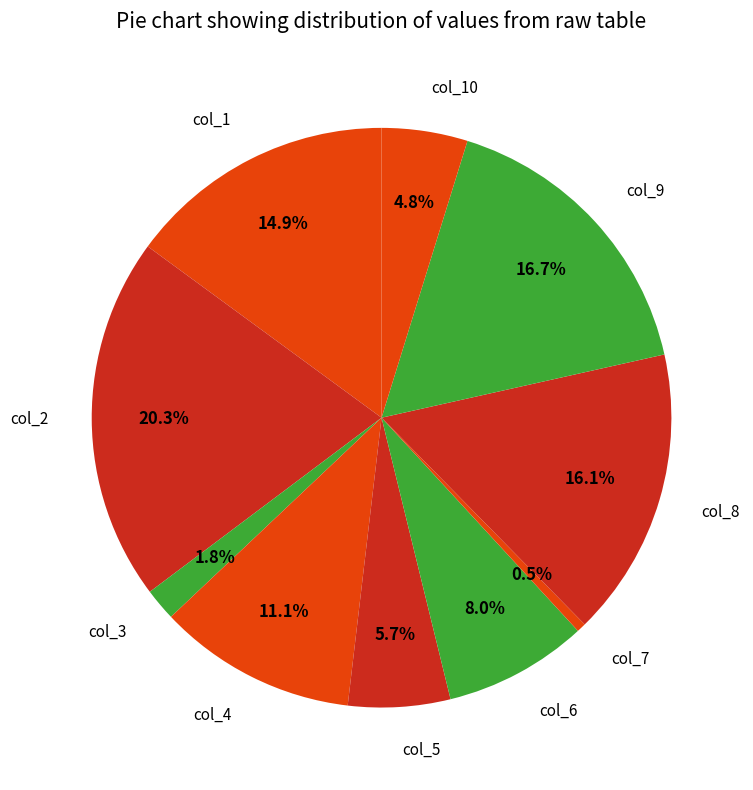

To the nearest percent, what is the difference between the col_8 and col_2 slice percentages?

4%